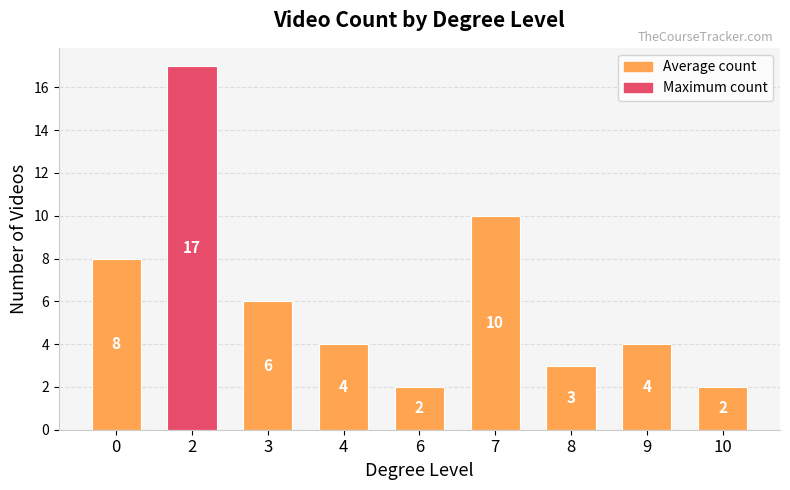

Reading right to left, list all the values displayed in this chart.

2	4	3	10	2	4	6	17	8